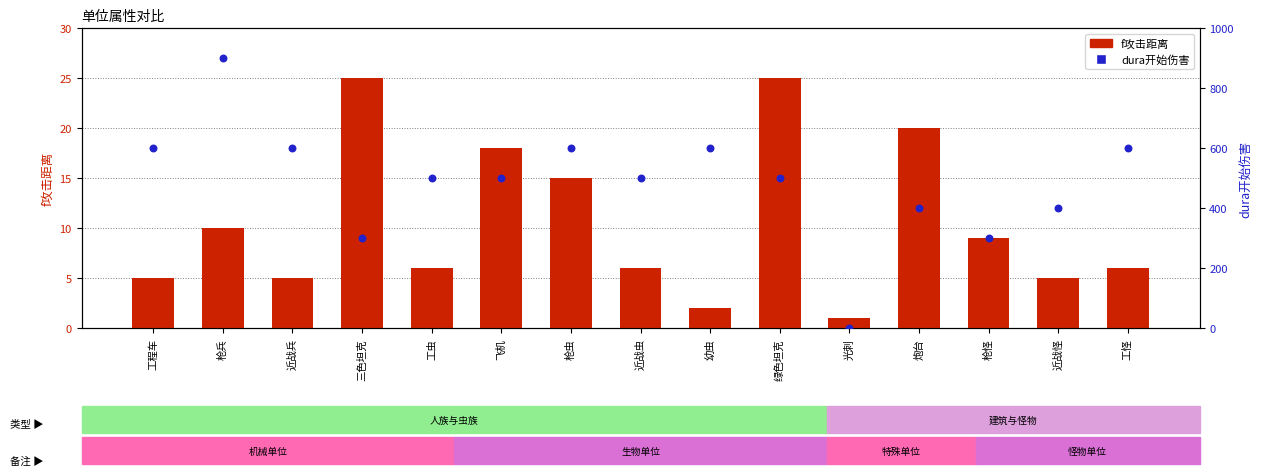

Which series contains the lowest Y value?

dura开始伤害